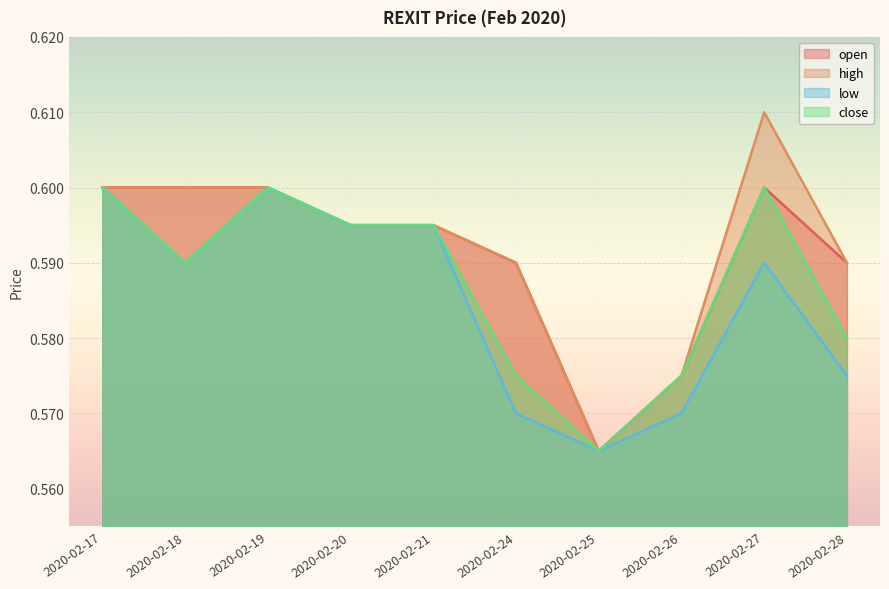

Reading left to right, transcribe all the data shown in this chart.

open: 2020-02-17=0.6	2020-02-18=0.6	2020-02-19=0.6	2020-02-20=0.6	2020-02-21=0.6	2020-02-24=0.6	2020-02-25=0.6	2020-02-26=0.6	2020-02-27=0.6	2020-02-28=0.6
high: 2020-02-17=0.6	2020-02-18=0.6	2020-02-19=0.6	2020-02-20=0.6	2020-02-21=0.6	2020-02-24=0.6	2020-02-25=0.6	2020-02-26=0.6	2020-02-27=0.6	2020-02-28=0.6
low: 2020-02-17=0.6	2020-02-18=0.6	2020-02-19=0.6	2020-02-20=0.6	2020-02-21=0.6	2020-02-24=0.6	2020-02-25=0.6	2020-02-26=0.6	2020-02-27=0.6	2020-02-28=0.6
close: 2020-02-17=0.6	2020-02-18=0.6	2020-02-19=0.6	2020-02-20=0.6	2020-02-21=0.6	2020-02-24=0.6	2020-02-25=0.6	2020-02-26=0.6	2020-02-27=0.6	2020-02-28=0.6